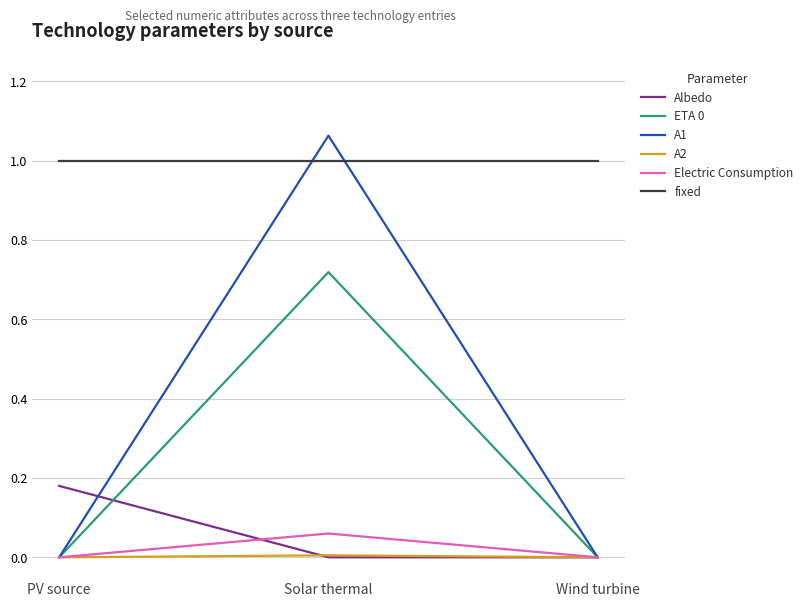

Count the Electric Consumption values in the range 0 to 1.

3